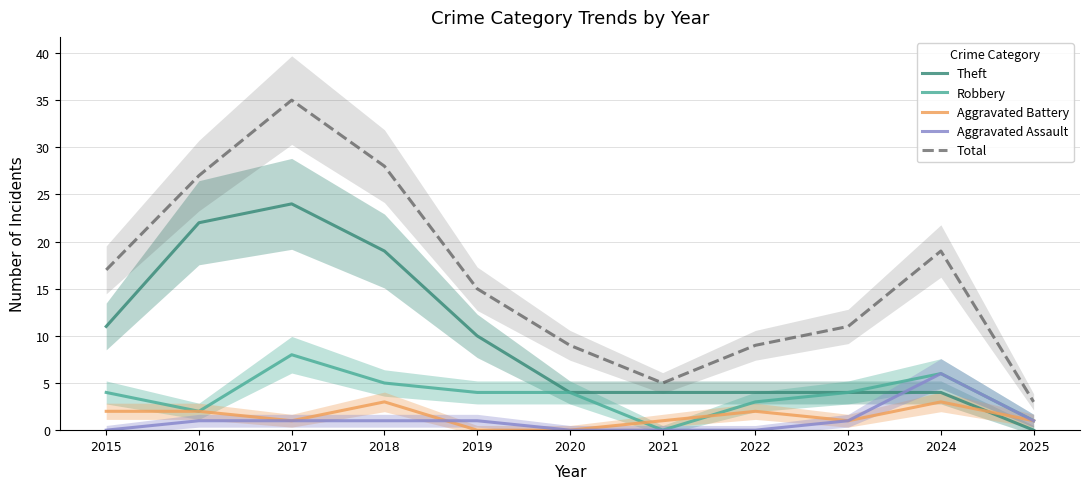

Reading left to right, list all the values displayed in this chart.

Theft: 2015=11	2016=22	2017=24	2018=19	2019=10	2020=4	2021=4	2022=4	2023=4	2024=4	2025=0
Robbery: 2015=4	2016=2	2017=8	2018=5	2019=4	2020=4	2021=0	2022=3	2023=4	2024=6	2025=1
Aggravated Battery: 2015=2	2016=2	2017=1	2018=3	2019=0	2020=0	2021=1	2022=2	2023=1	2024=3	2025=1
Aggravated Assault: 2015=0	2016=1	2017=1	2018=1	2019=1	2020=0	2021=0	2022=0	2023=1	2024=6	2025=1
Total: 2015=17	2016=27	2017=35	2018=28	2019=15	2020=9	2021=5	2022=9	2023=11	2024=19	2025=3